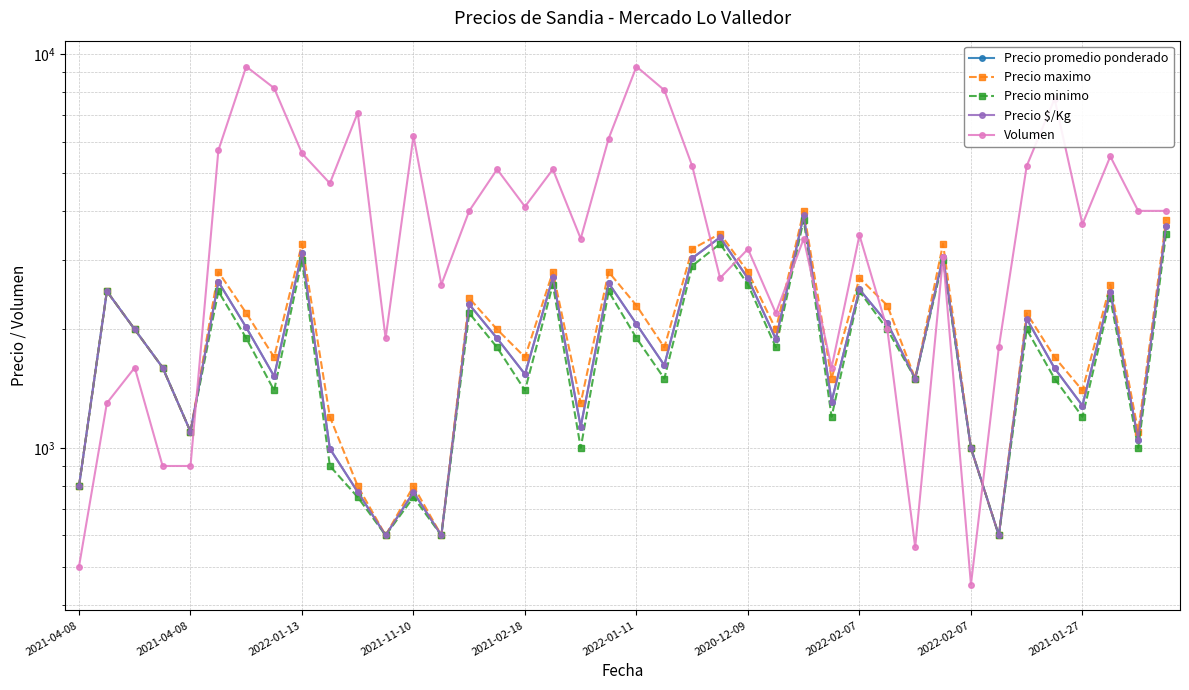

True or false: Precio minimo has more than 0 points higher than both neighbors.

True